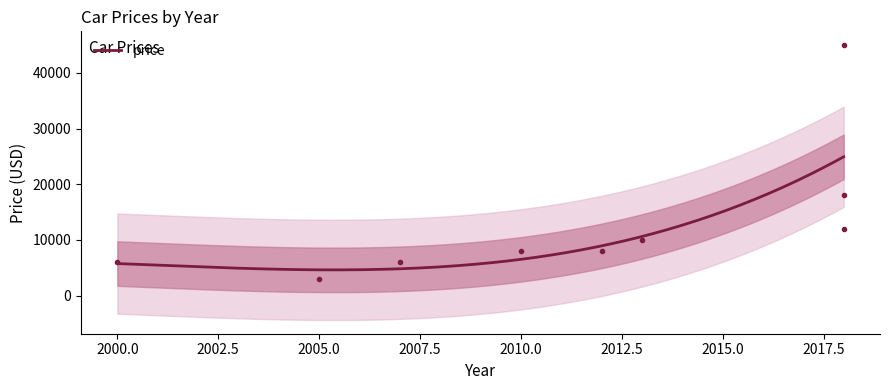

How many points are lower than both their immediate neighbors (excluding endpoints)?

2